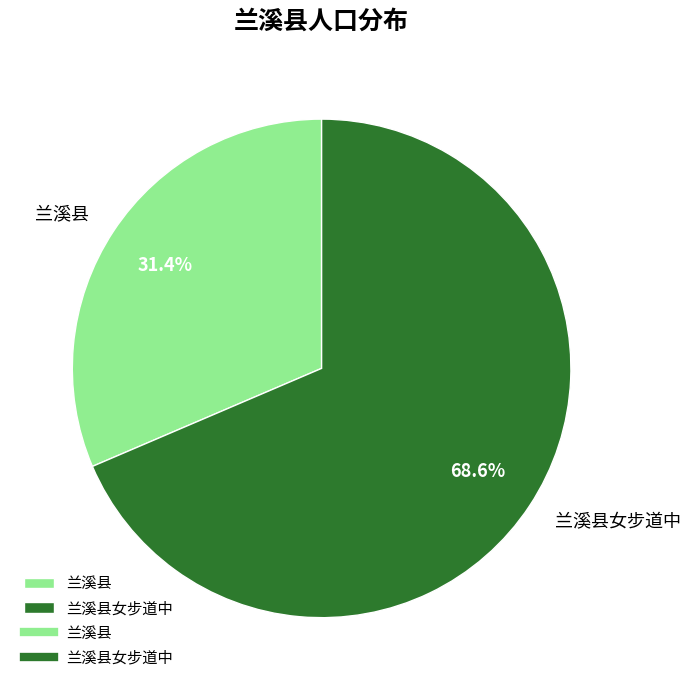

How many segments does this pie chart have?

2